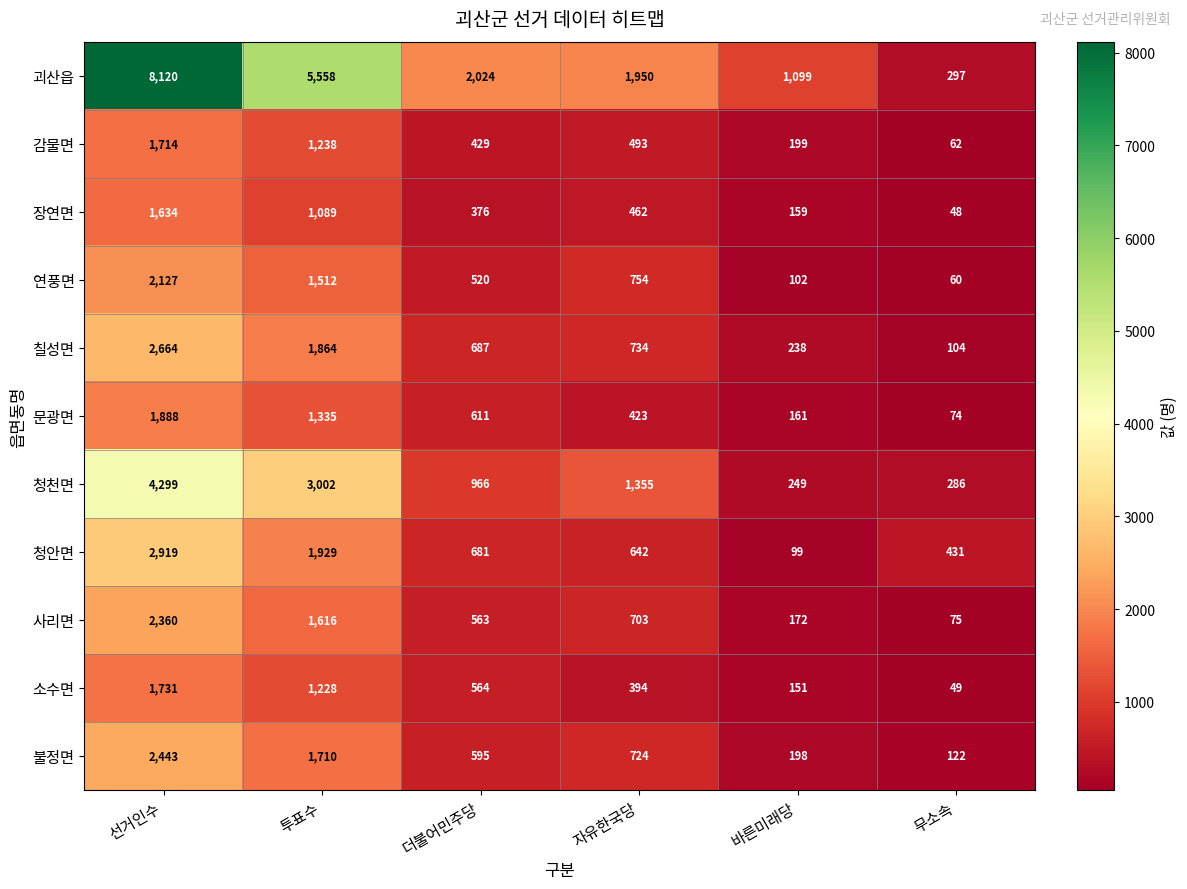

Which series has the widest spread of values?

괴산읍